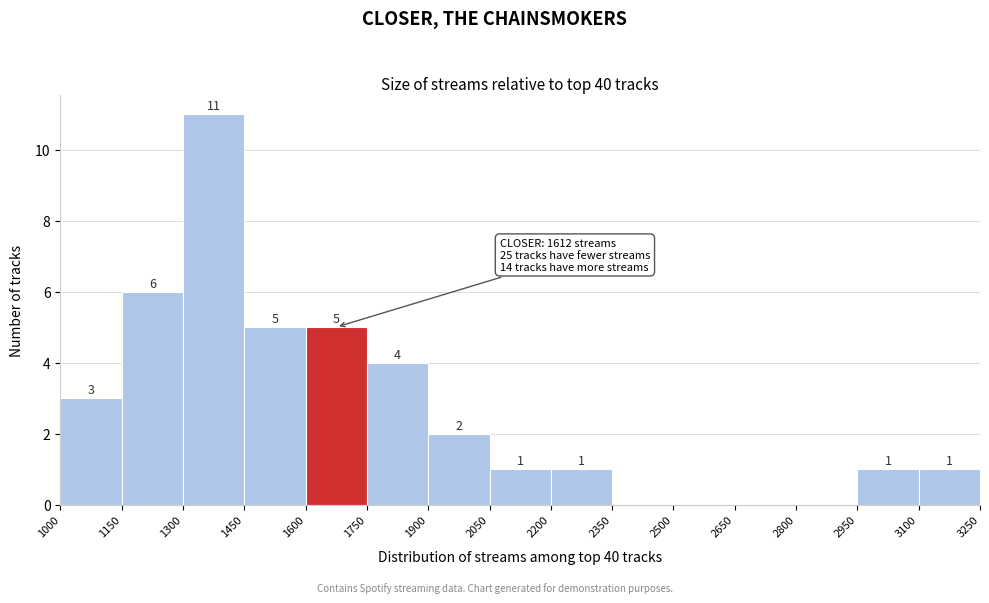

Over which range of the x-axis is the bar tallest?

1300 to 1450